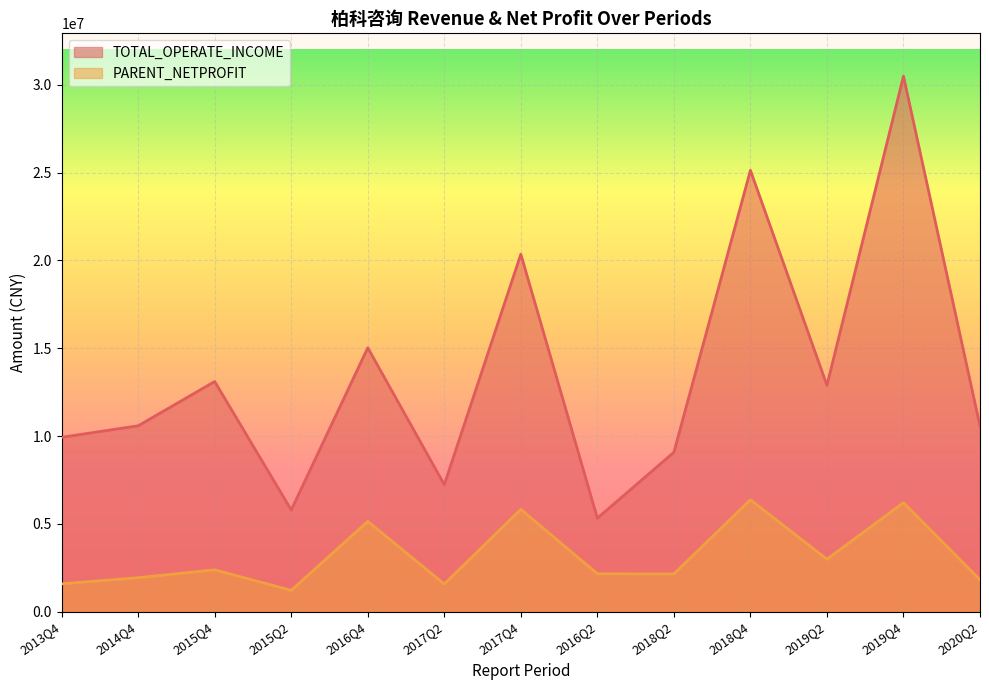

What is the average value of the TOTAL_OPERATE_INCOME series?

13502199.0